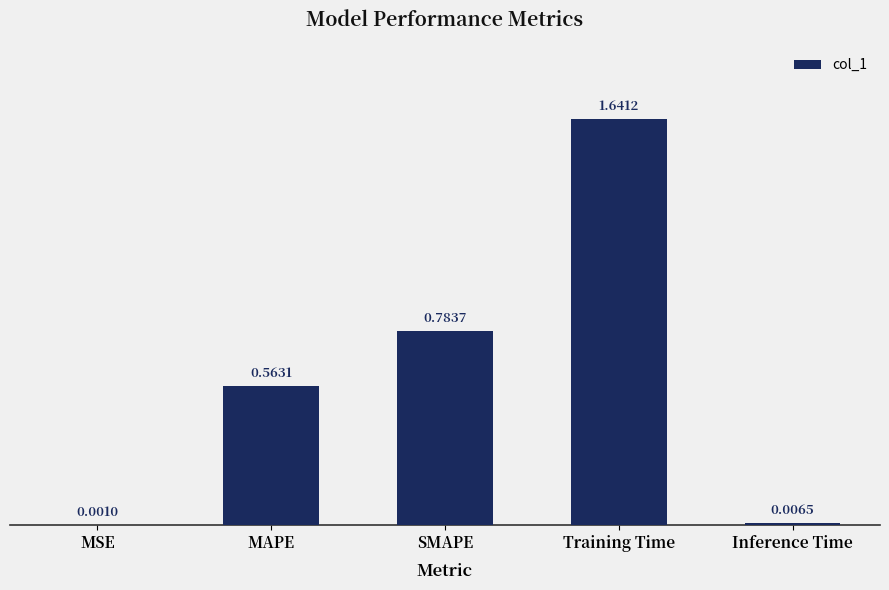

Which has a higher value, MAPE or SMAPE?

SMAPE